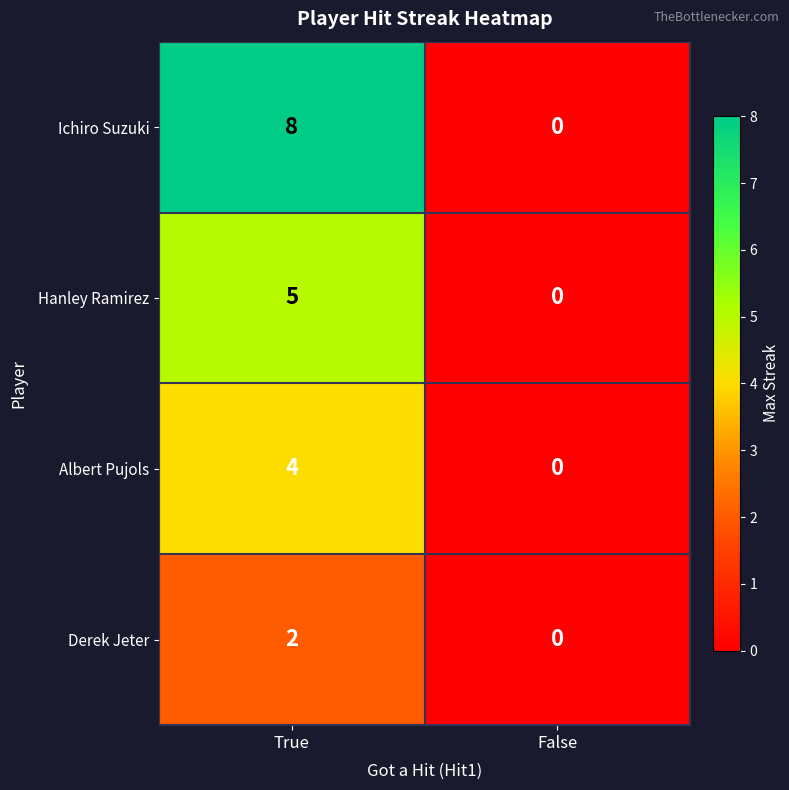

What is the difference between the maximum and minimum values in the Hanley Ramirez series?

5